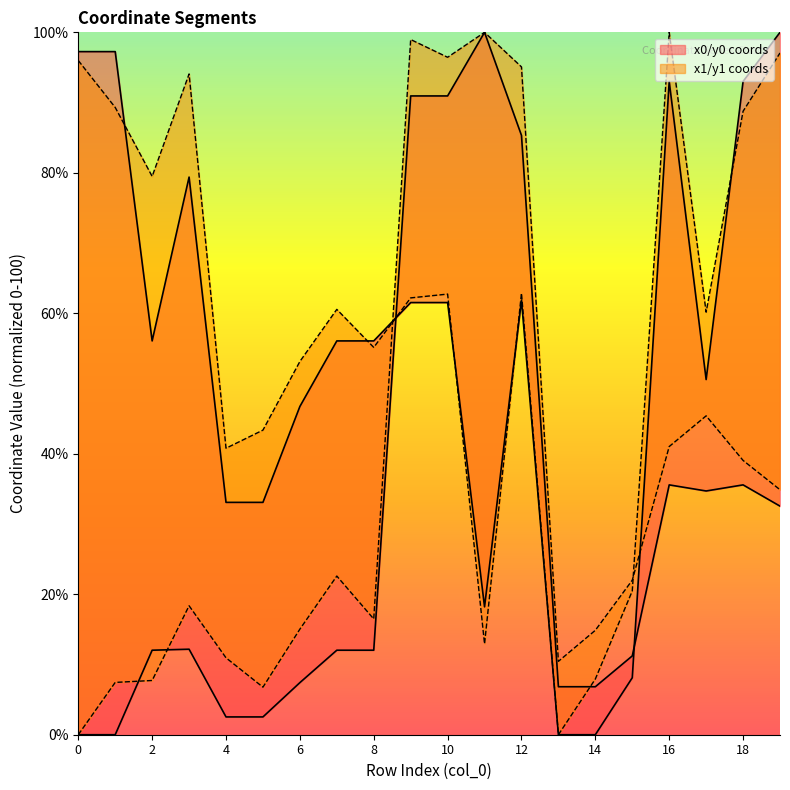

True or false: x0 has more than 1 interior local peaks.

True